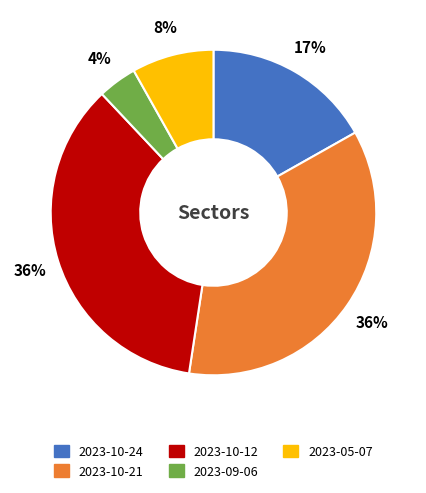

Approximately how many times larger is the value at 2023-10-24 compared to 2023-10-12?

0.5